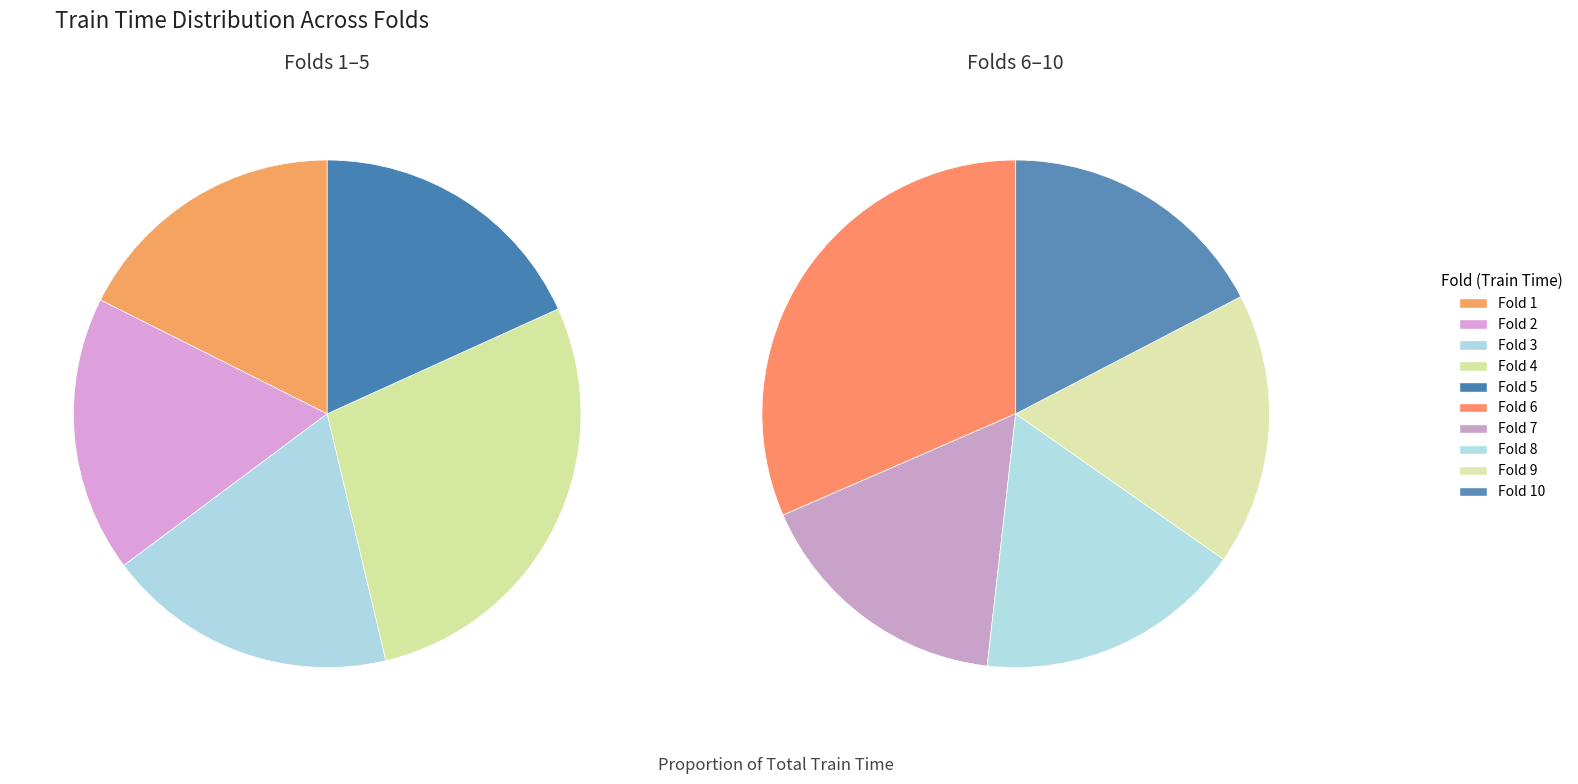

Do Fold 9 and Fold 1 together represent more than half of the pie?

No